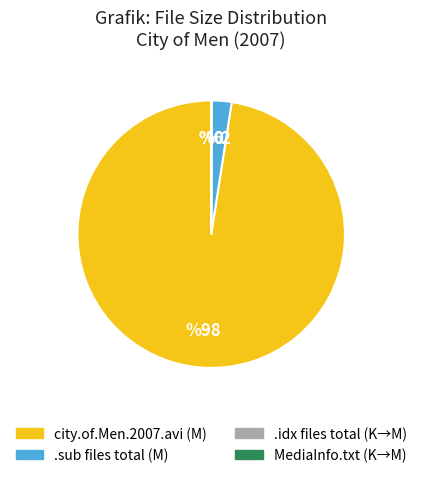

Is there a majority slice in this chart?

Yes